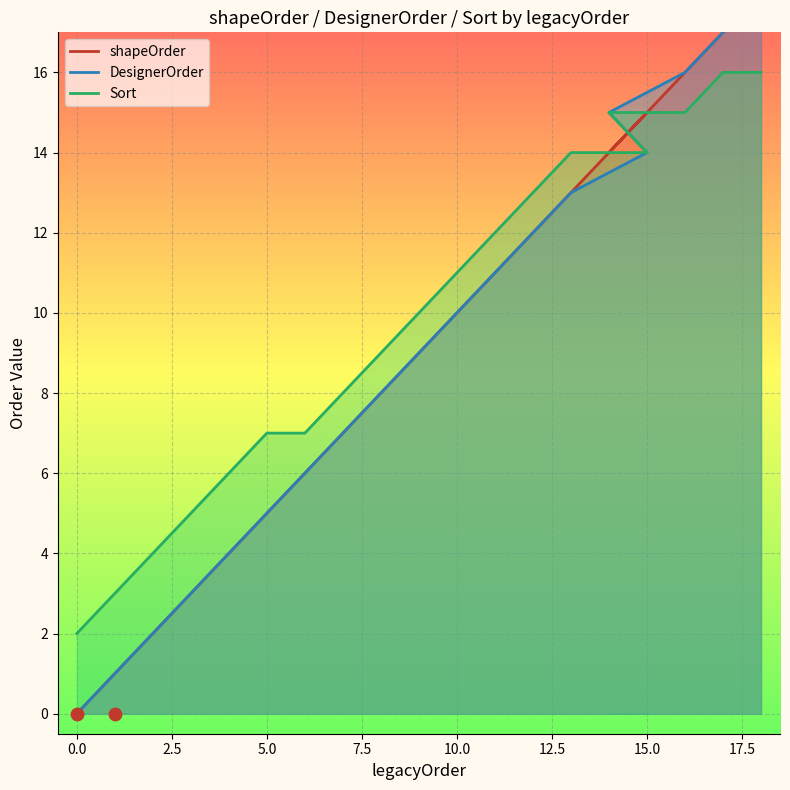

Which series has the largest total across all categories?

Sort